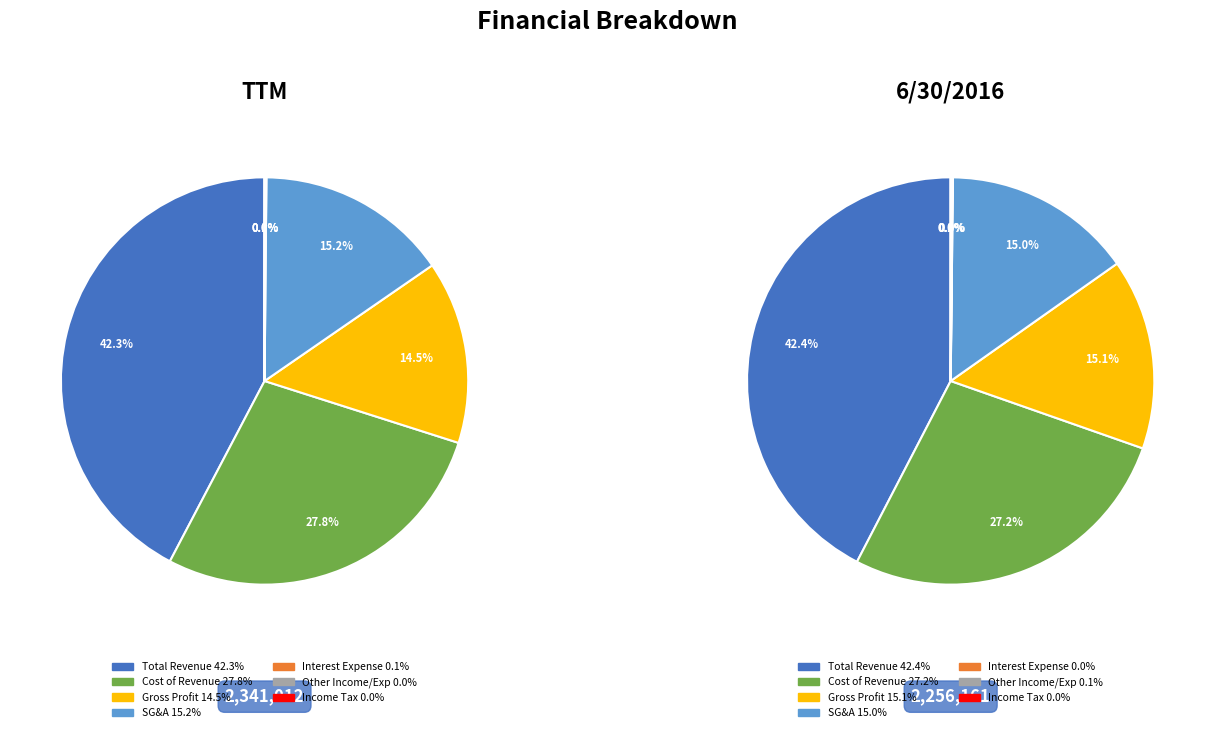

Count the number of slices in the pie.

7